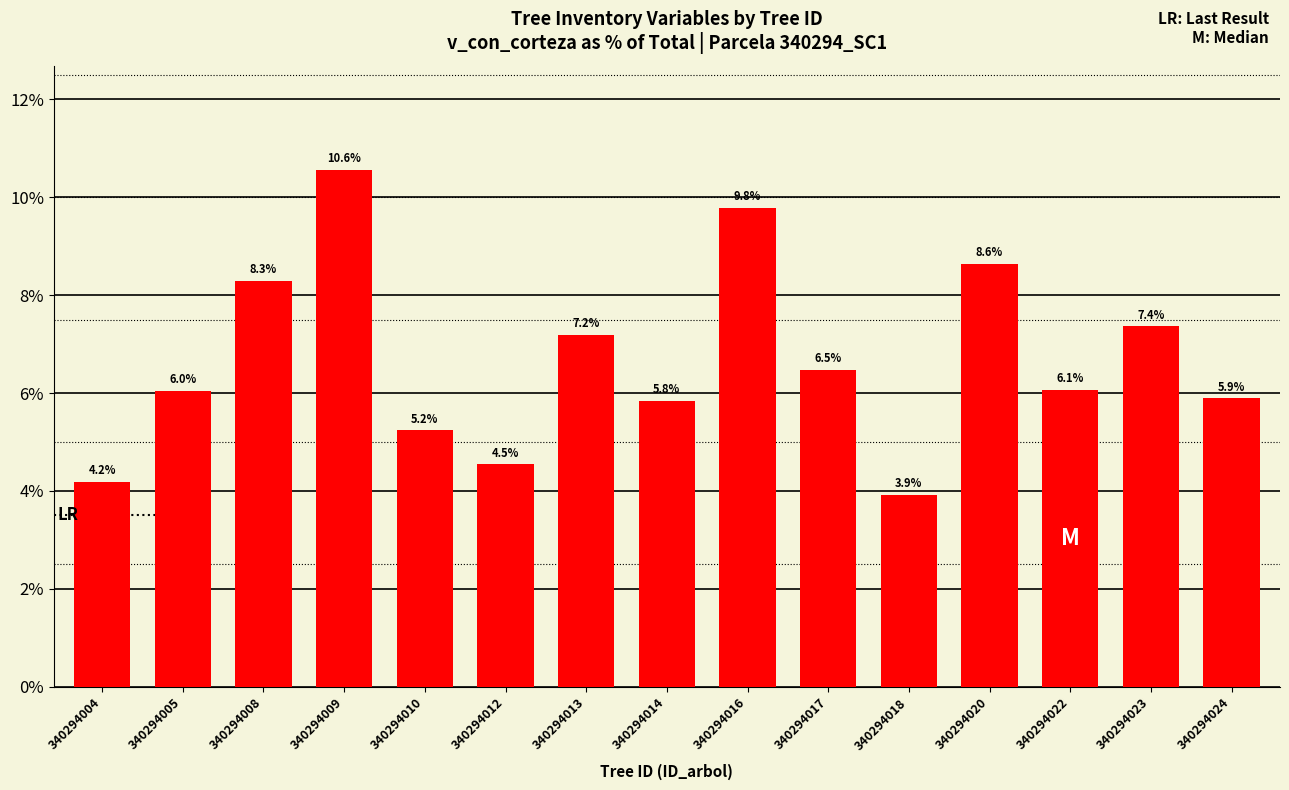

At which label does the data first exceed 6?

340294005